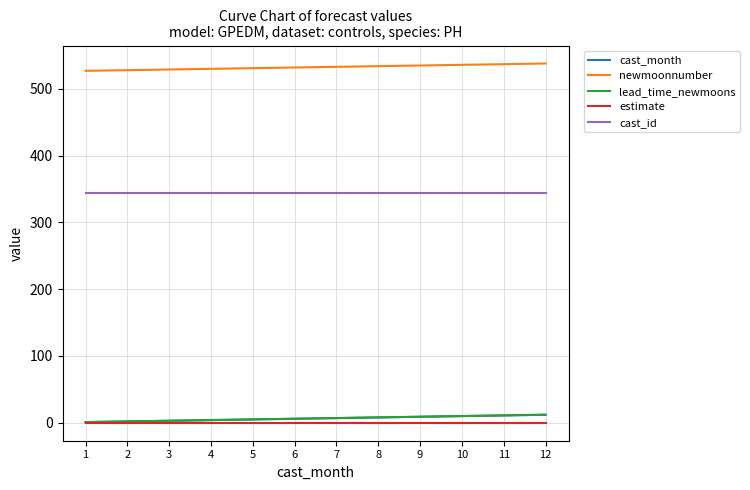

Reading left to right, transcribe all the data shown in this chart.

cast_month: 1=1.0	2=2.0	3=3.0	4=4.0	5=5.0	6=6.0	7=7.0	8=8.0	9=9.0	10=10.0	11=11.0	12=12.0
newmoonnumber: 1=527.0	2=528.0	3=529.0	4=530.0	5=531.0	6=532.0	7=533.0	8=534.0	9=535.0	10=536.0	11=537.0	12=538.0
lead_time_newmoons: 1=1.0	2=2.0	3=3.0	4=4.0	5=5.0	6=6.0	7=7.0	8=8.0	9=9.0	10=10.0	11=11.0	12=12.0
estimate: 1=0.0	2=0.0	3=0.0	4=0.0	5=0.0	6=0.0	7=0.0	8=0.0	9=0.0	10=0.0	11=0.0	12=0.0
cast_id: 1=344.1	2=344.1	3=344.1	4=344.1	5=344.1	6=344.1	7=344.1	8=344.1	9=344.1	10=344.1	11=344.1	12=344.1